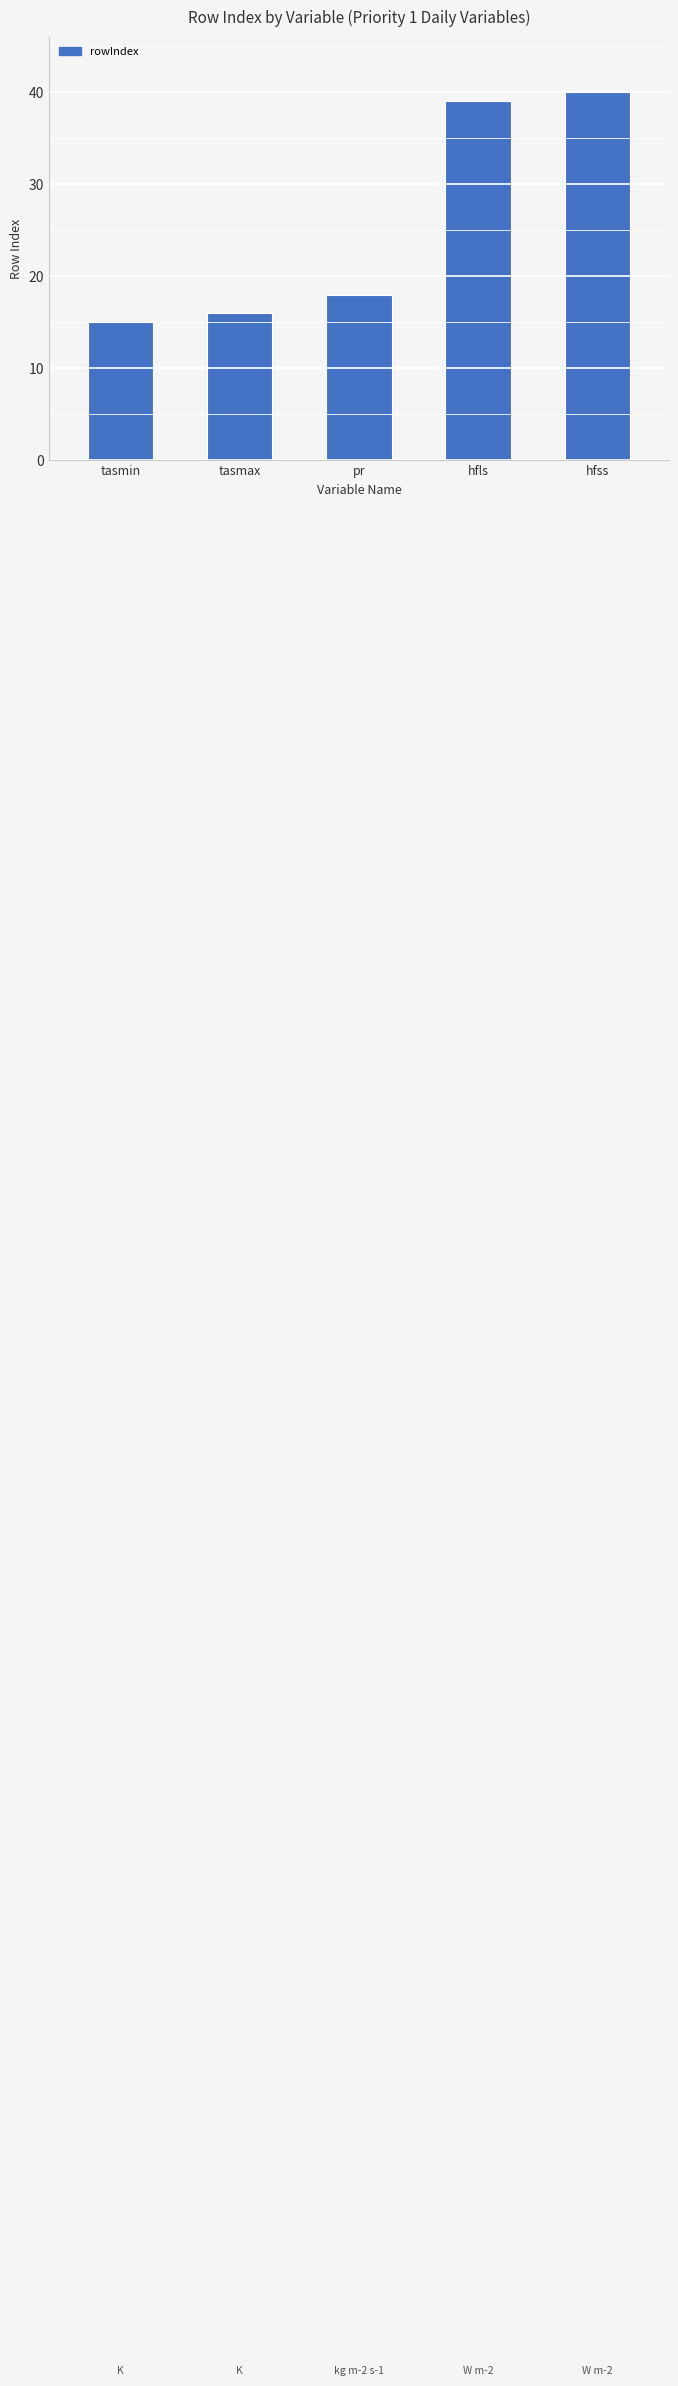

What is the label of the 4th bar from the left?

hfls